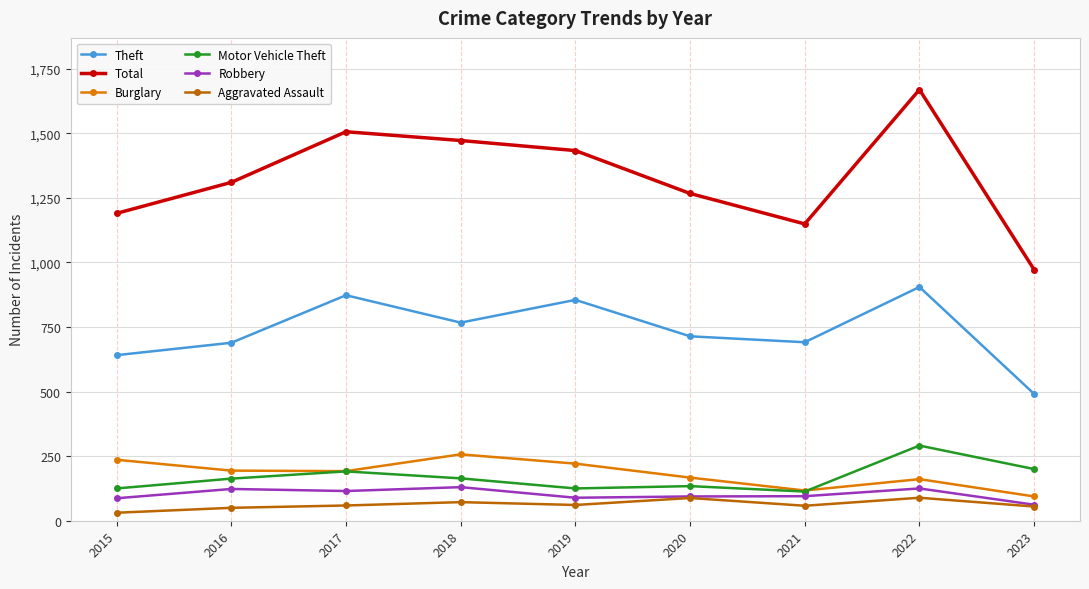

What is the difference between the maximum and second lowest values in the Burglary series?

140